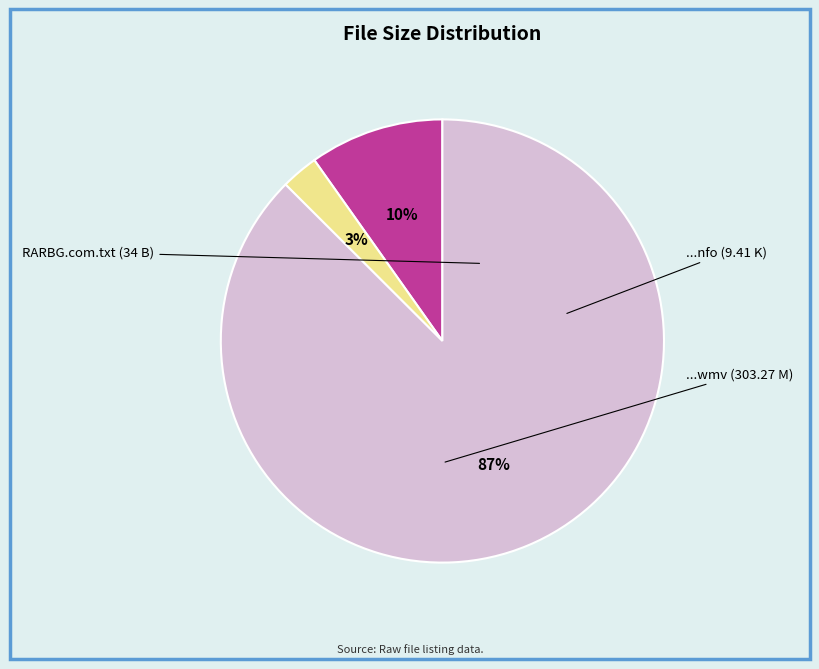

To the nearest percent, what is the average slice percentage?

33%